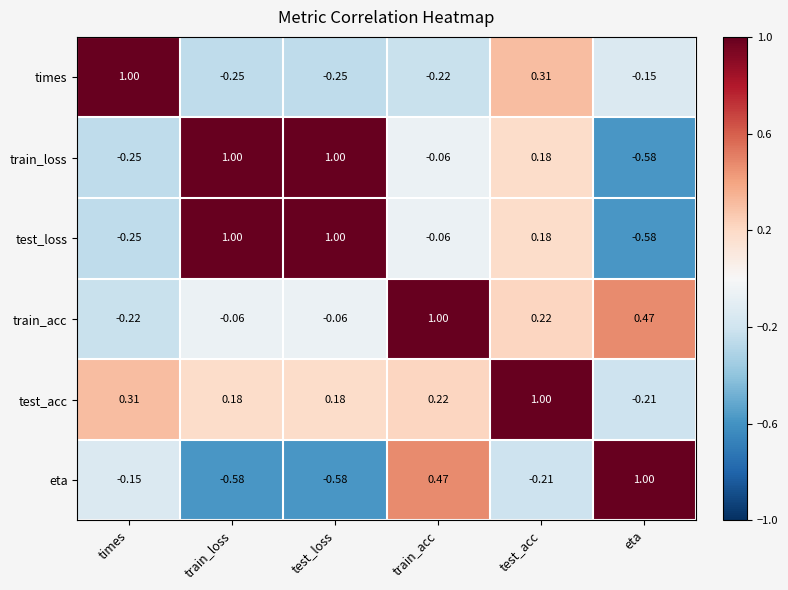

At which category is the sum across all series the highest?

test_acc